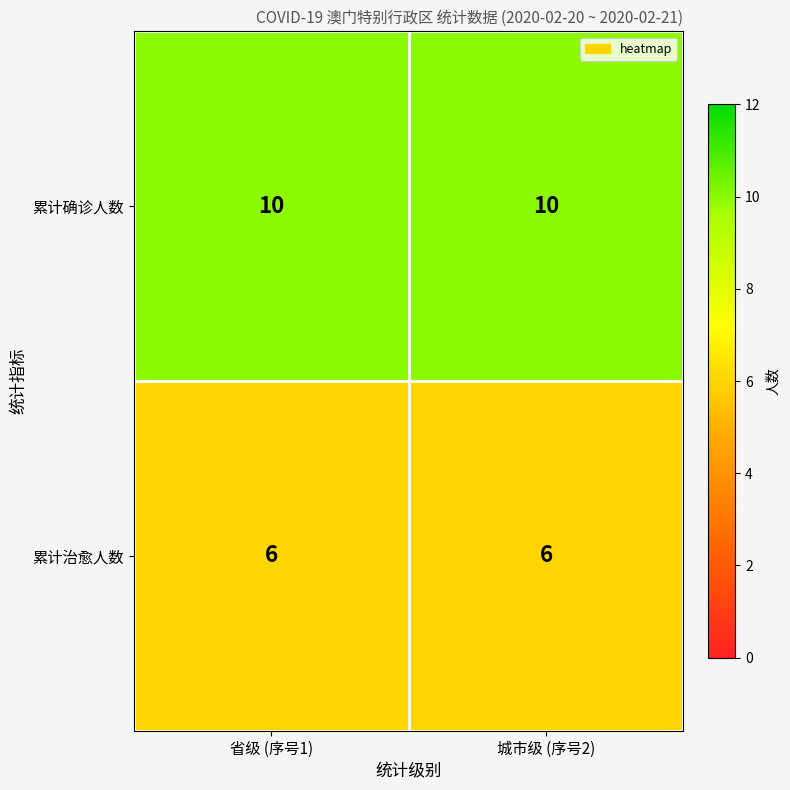

At 省级 (序号1), list the series in order from largest to smallest.

累计确诊人数, 累计治愈人数